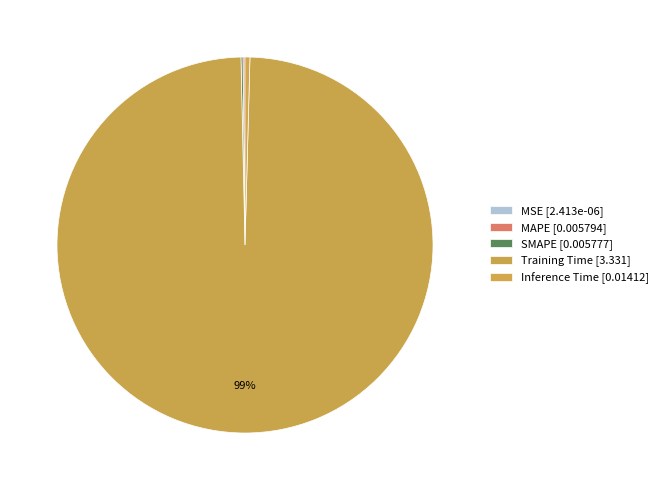

Between Inference Time and MAPE, which is larger?

Inference Time